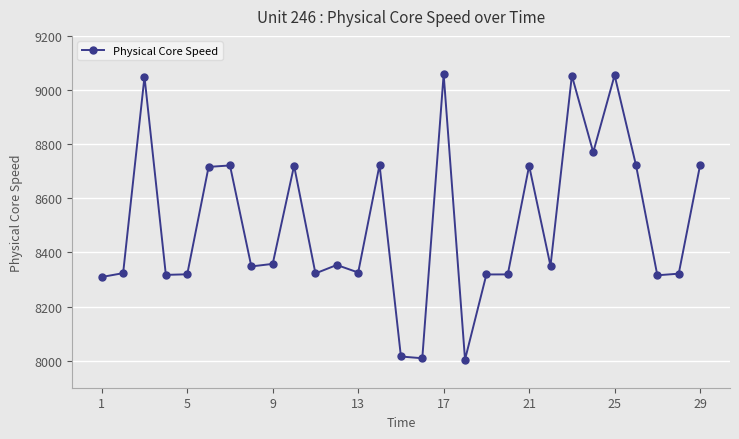

What is the average value?

8505.5